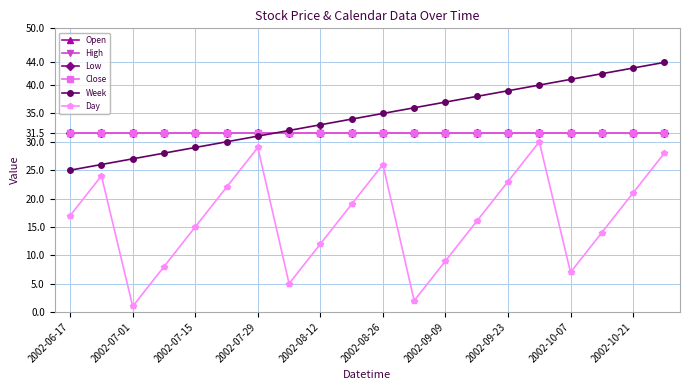

What is the sum of all Low values?

630.0